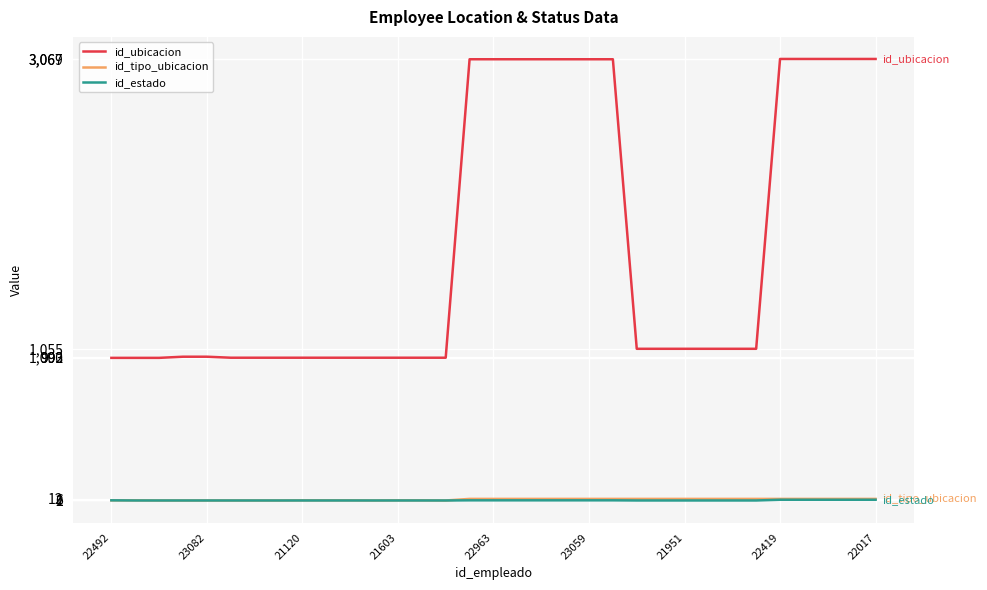

What are all the series names shown in the legend?

id_ubicacion, id_tipo_ubicacion, id_estado